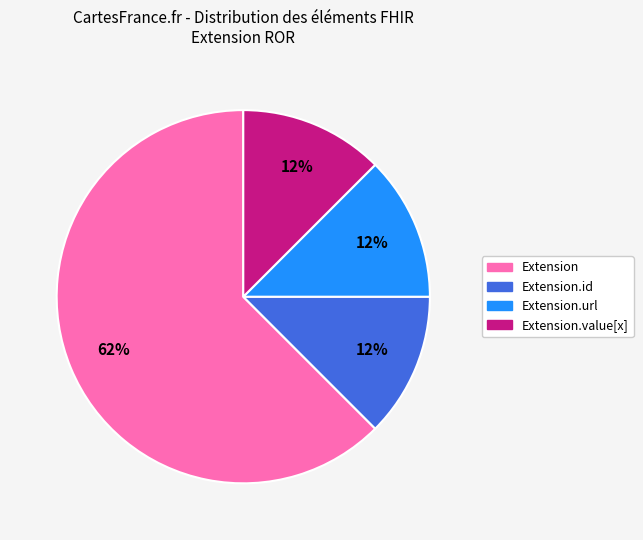

Is there any slice that represents more than half of the pie?

Yes